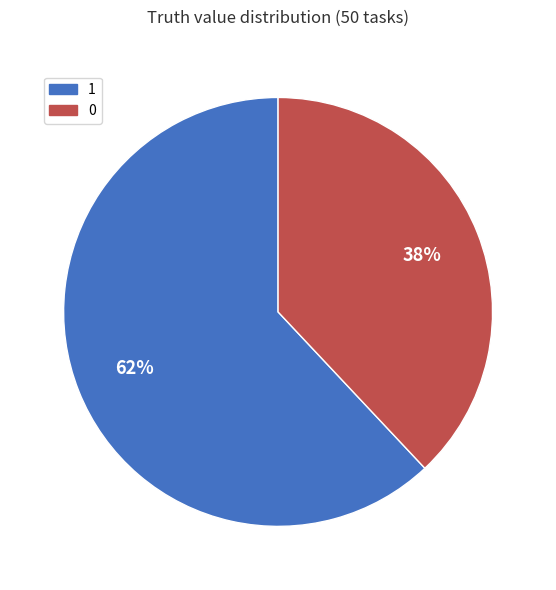

Which slice is the largest?

1